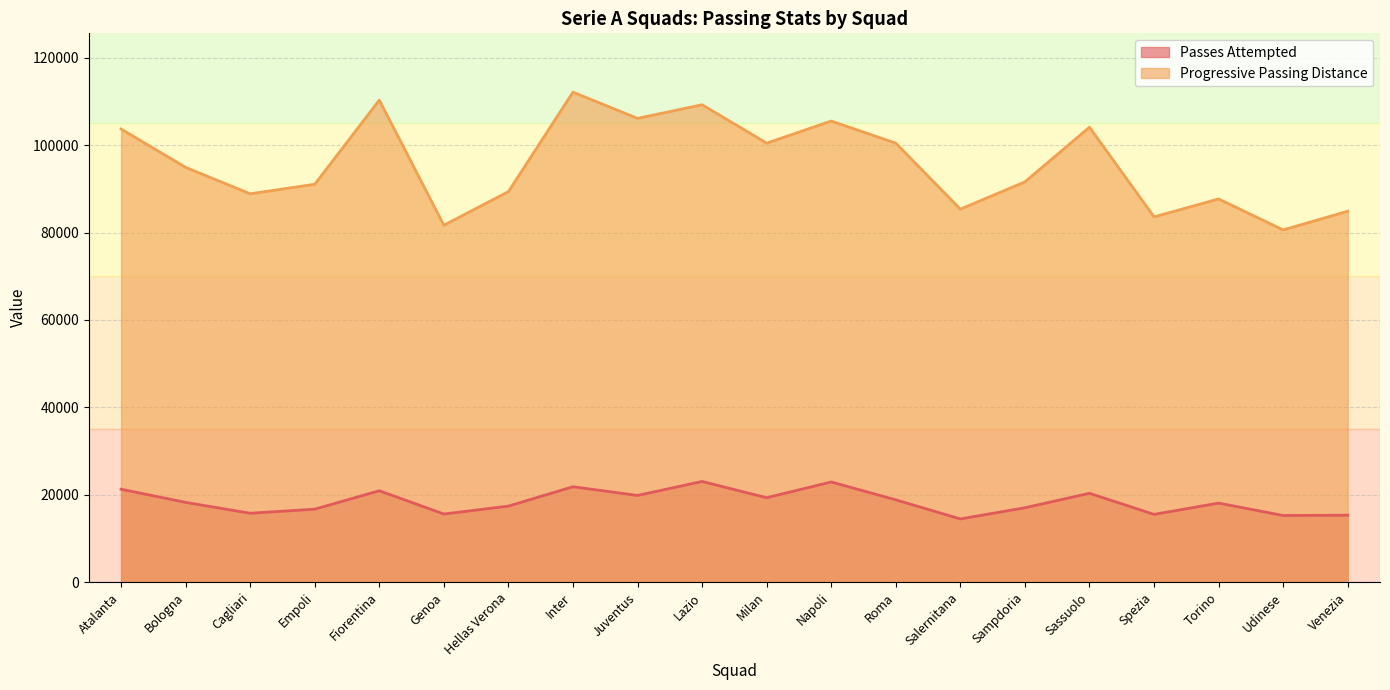

What is the total value across all series at Bologna?

113157